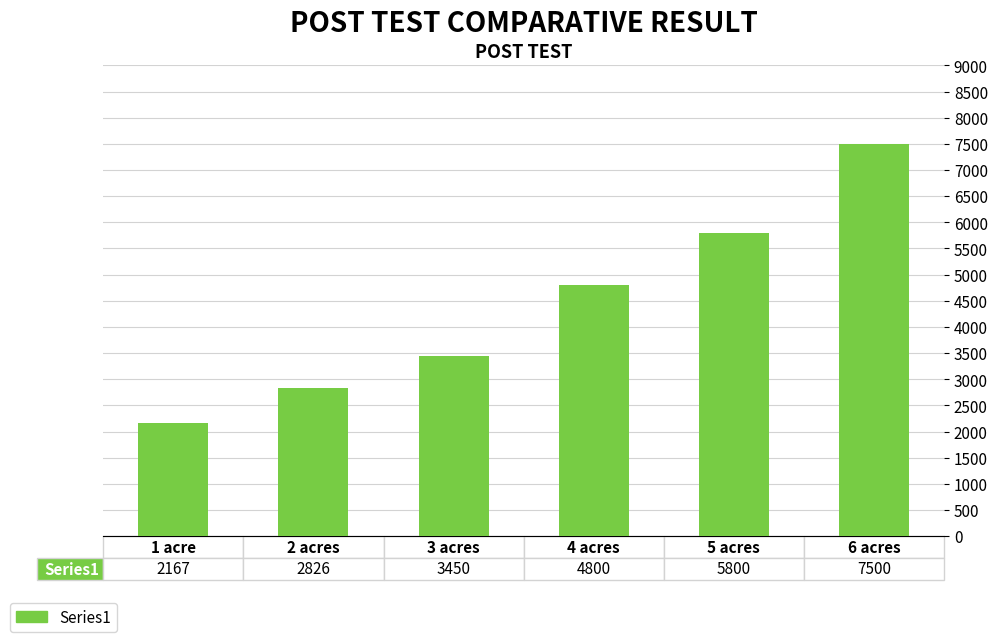

What is the sum of all values?

26543.1